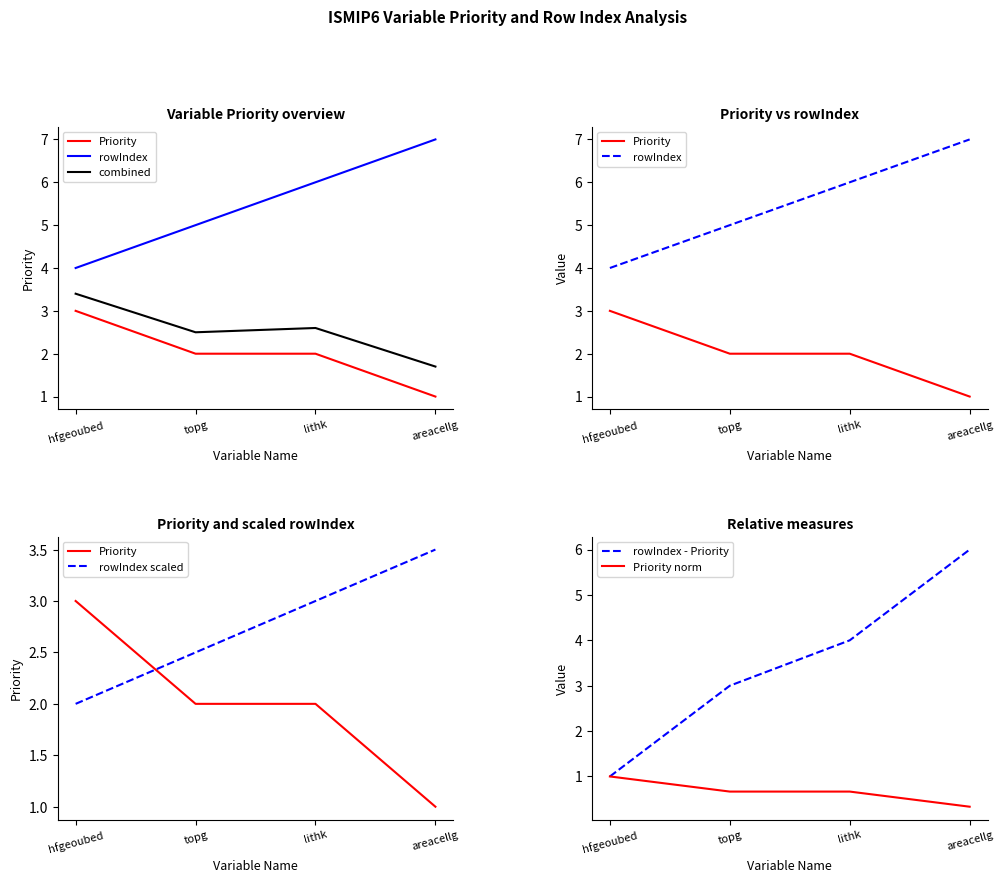

What is the total value across all series at areacellg?

19.5